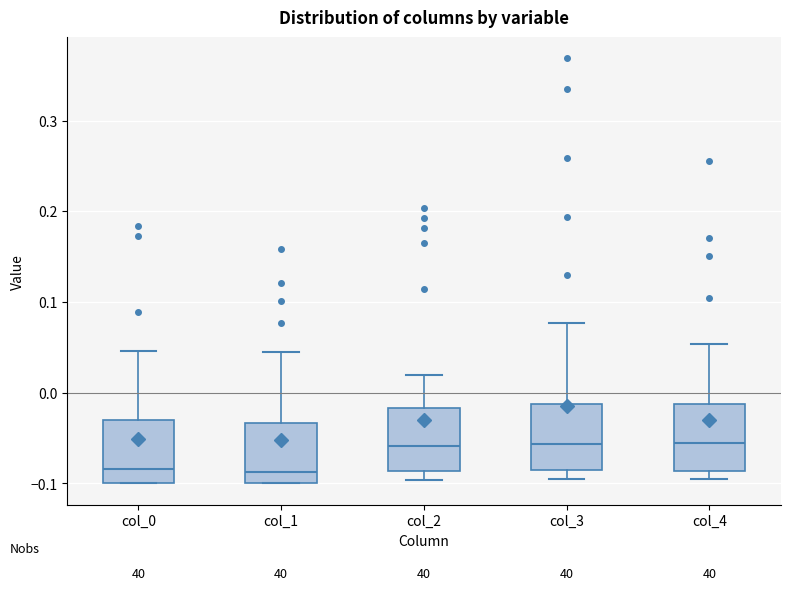

Where does the upper whisker of the box for col_4 end on the y-axis? The values are not printed on the chart, so give them approximately, as read against the axis.

0.05